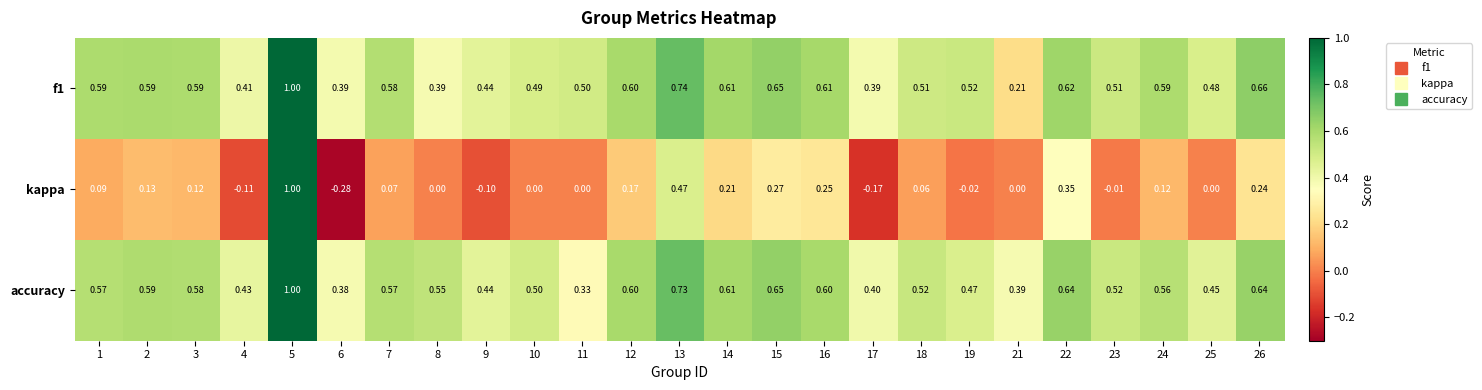

Which series has the largest total across all categories?

accuracy